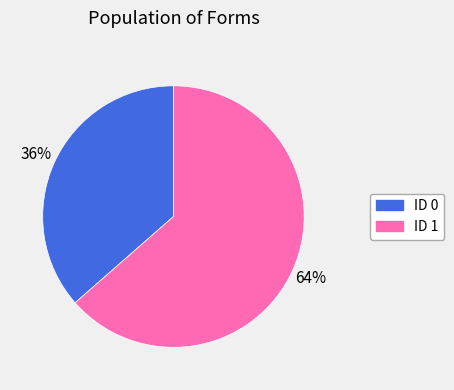

What percentage is the ID 1 slice, to the nearest percent?

64%